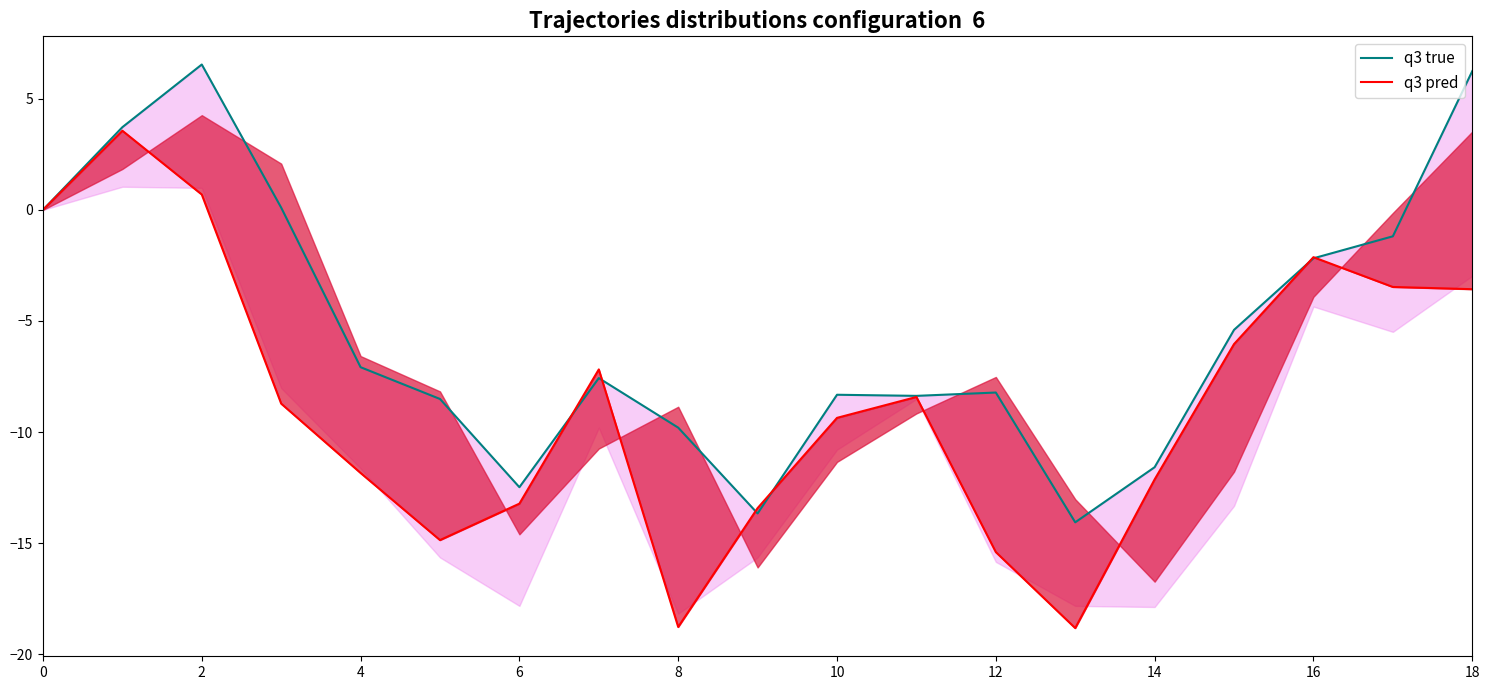

The q3 pred series shows -10.6 at 15. True or false?

False